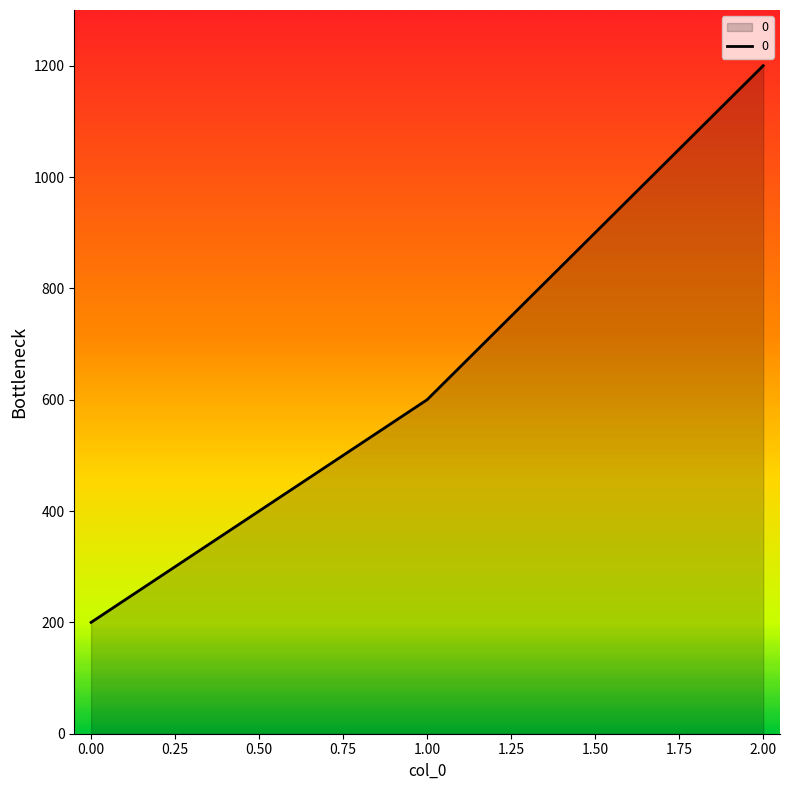

List the labels in order of value, smallest first.

0.00, 1.00, 2.00